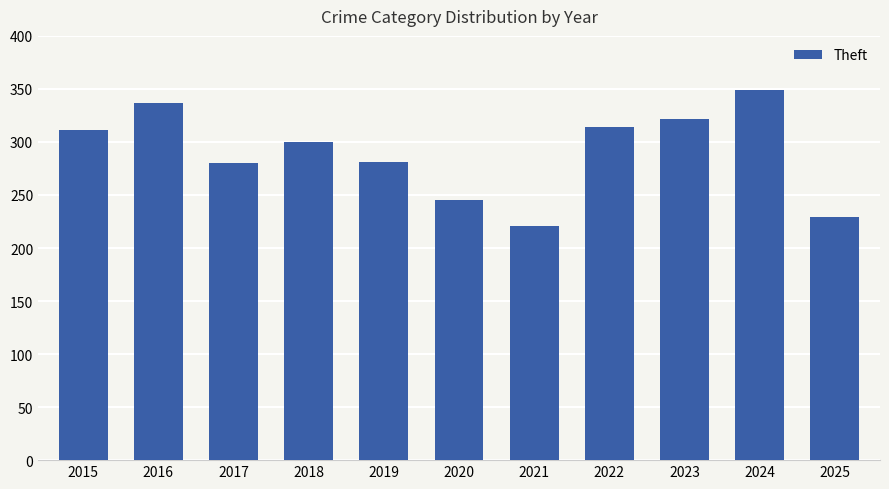

How many bars are there in total?

11